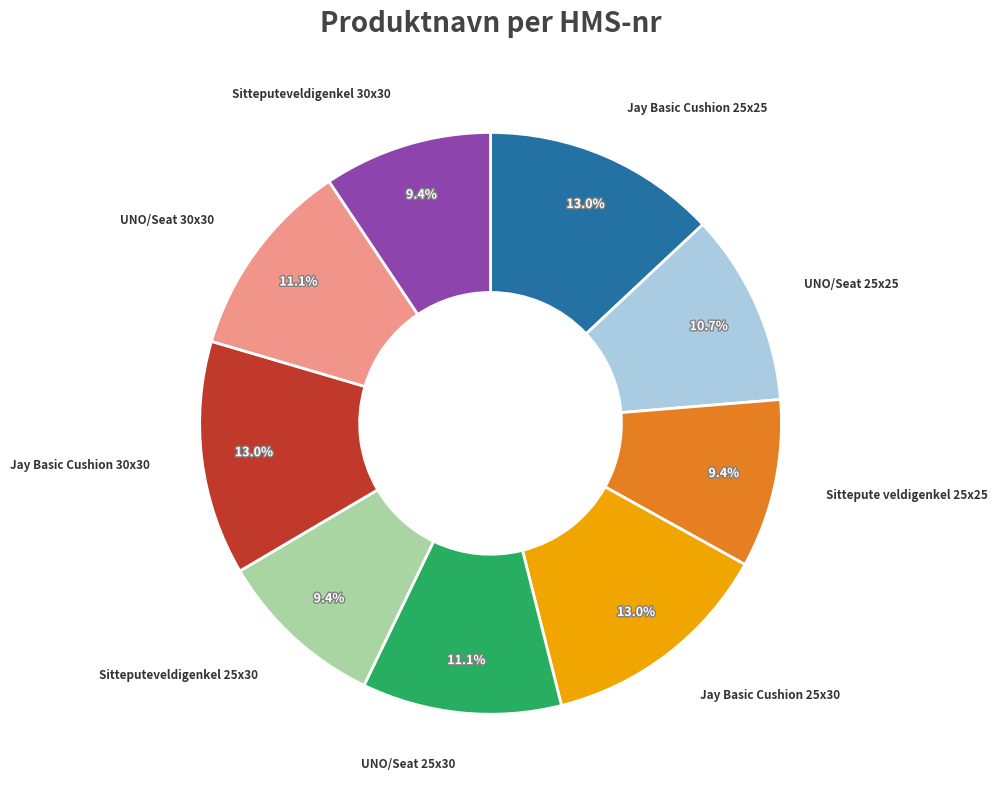

Is there a majority slice in this chart?

No